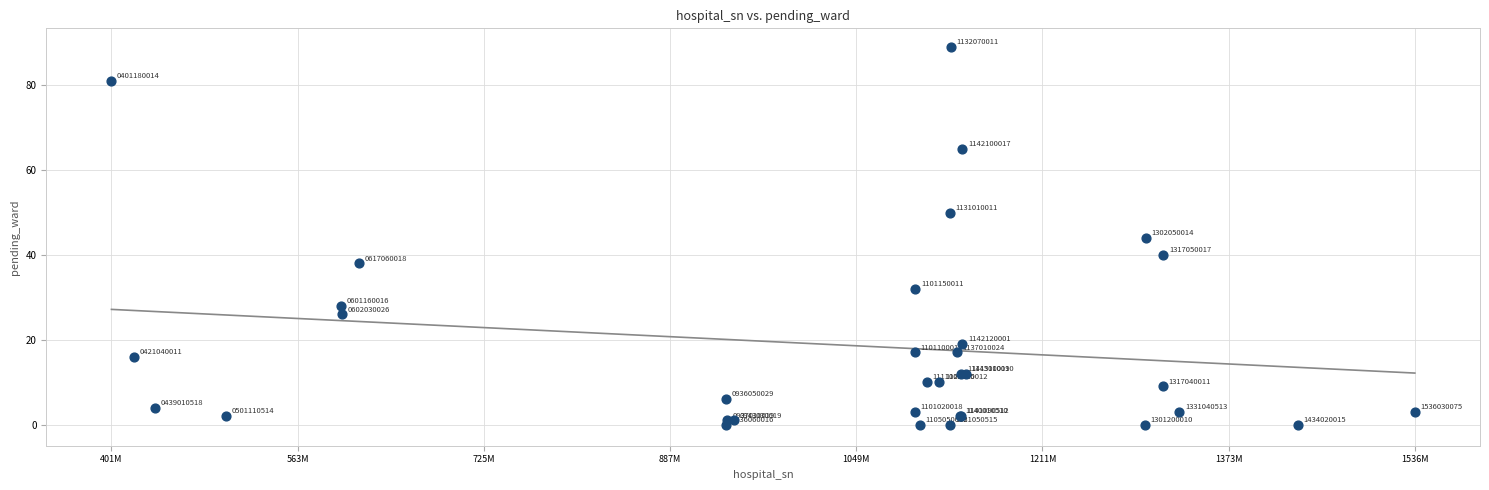

What Y value in the scatter plot is closest to 44?

44